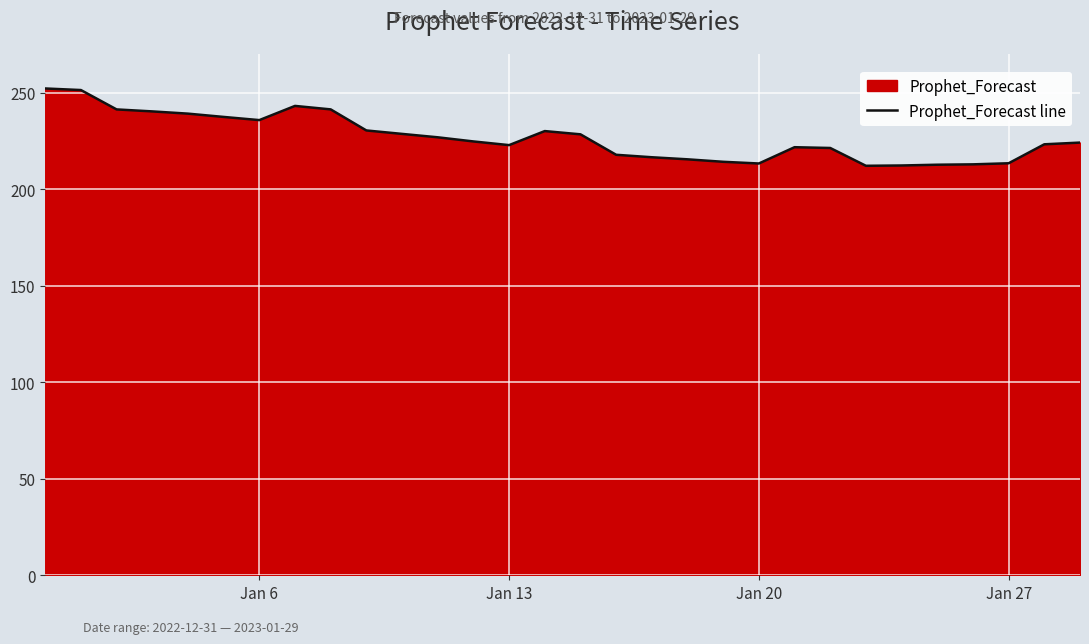

Count the number of values greater than 224.

16